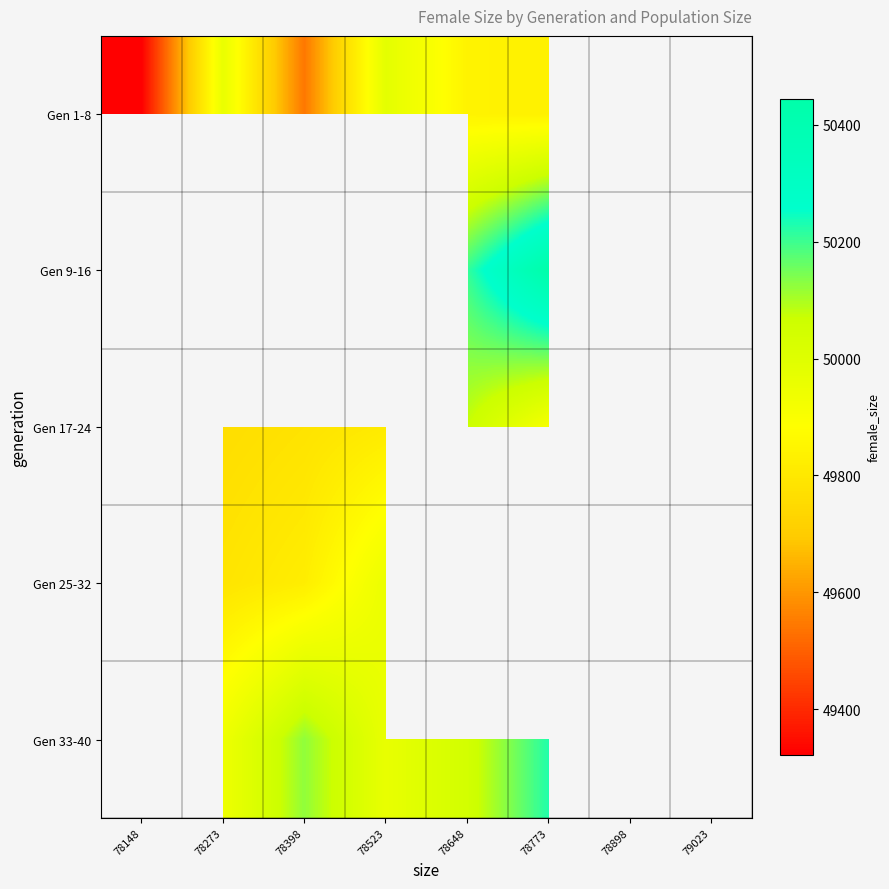

How many data points in Gen 1-8 are above 49959?

2